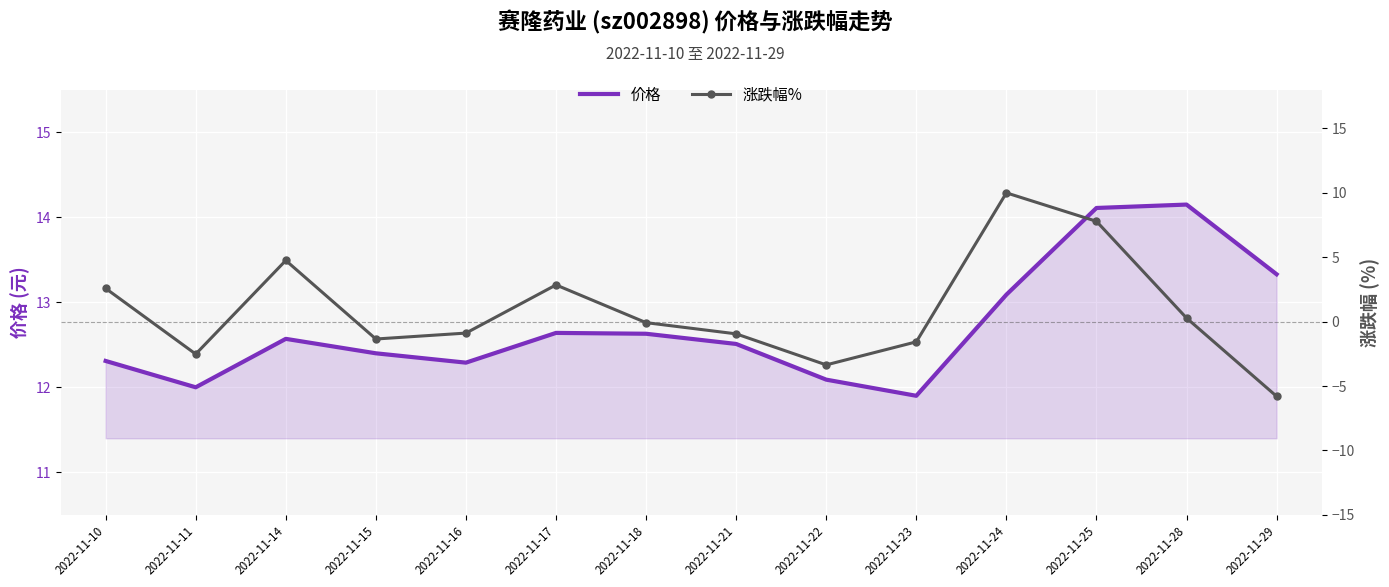

What is the difference between the 价格 values at 2022-11-11 and 2022-11-15?

0.4